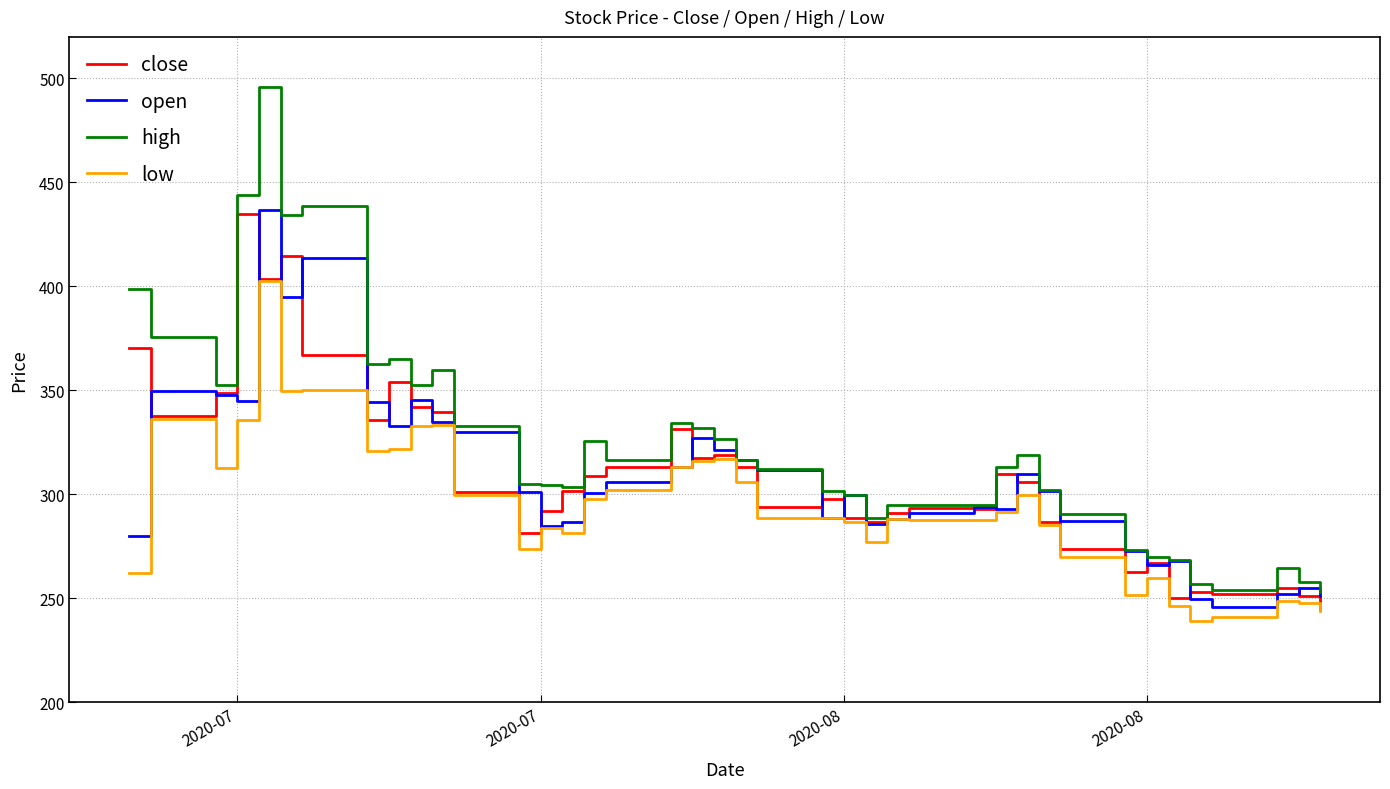

What is the greatest value displayed?

495.7